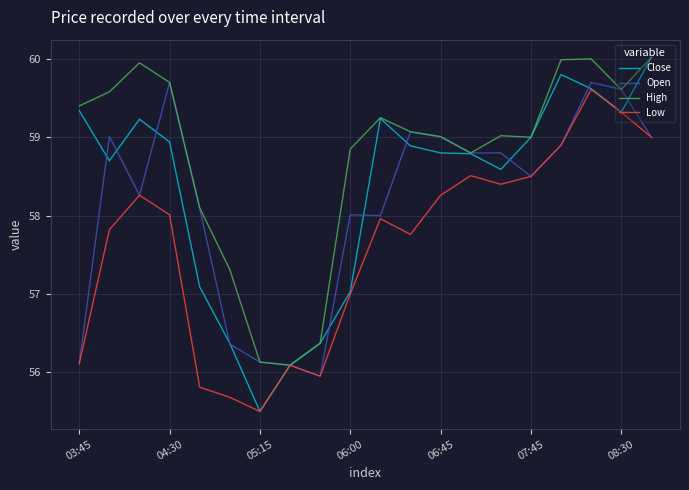

What is the maximum value for Open?

59.7